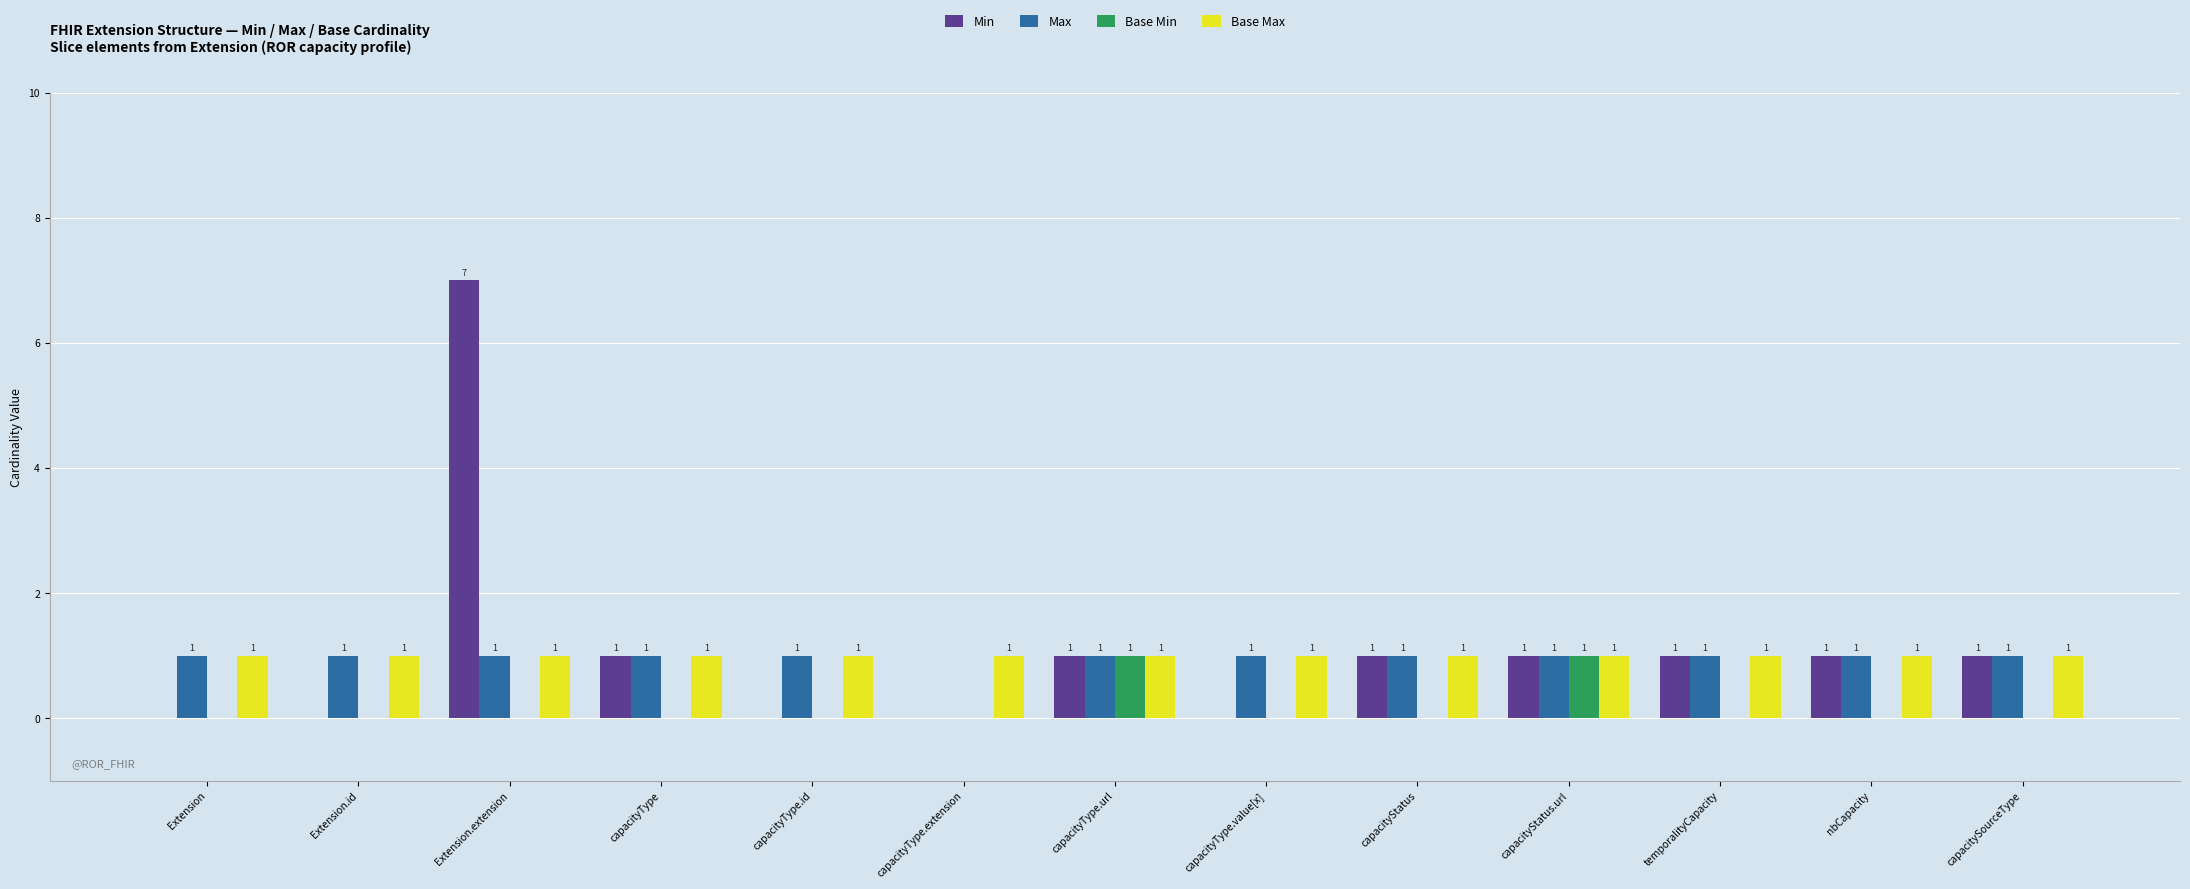

At which category is the sum across all series the highest?

Extension.extension